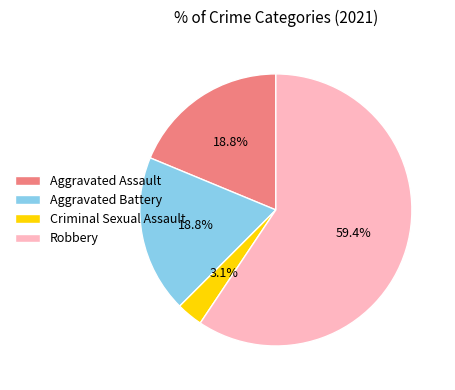

How many slices are in this pie chart?

4